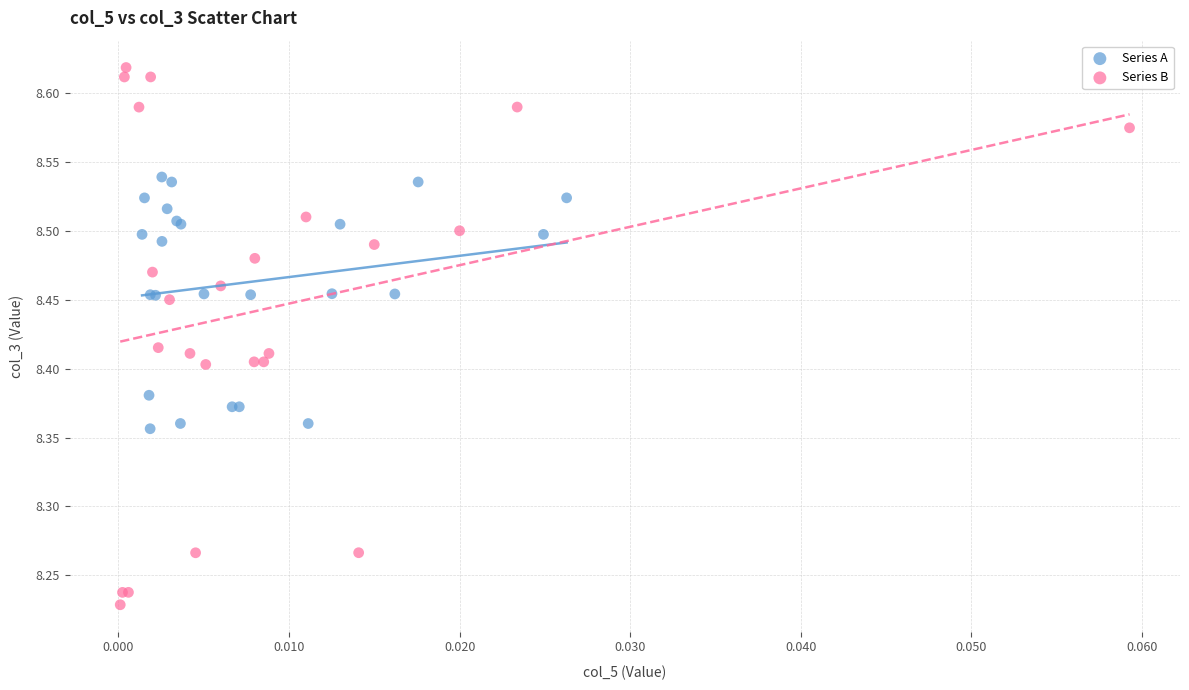

Which series has the largest Y range (max minus min)?

Series B